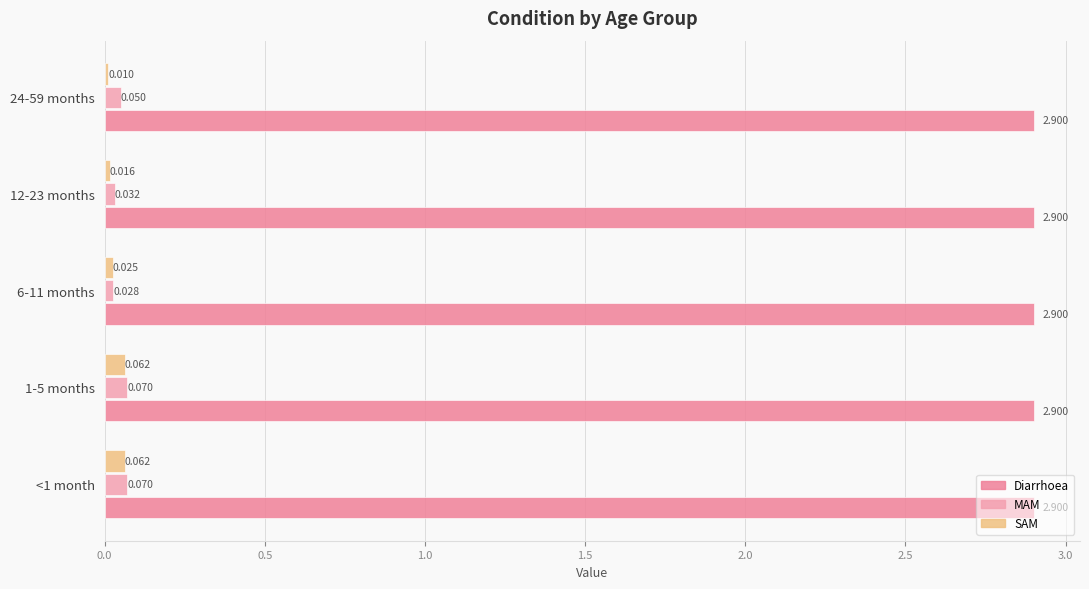

How many distinct data groups are displayed?

3